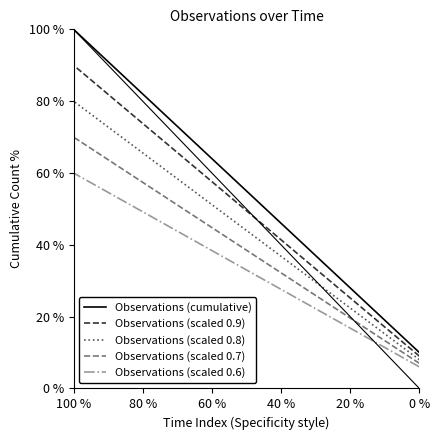

The value of Observations (scaled 0.6) at 60 % is 43.5. True or false?

False